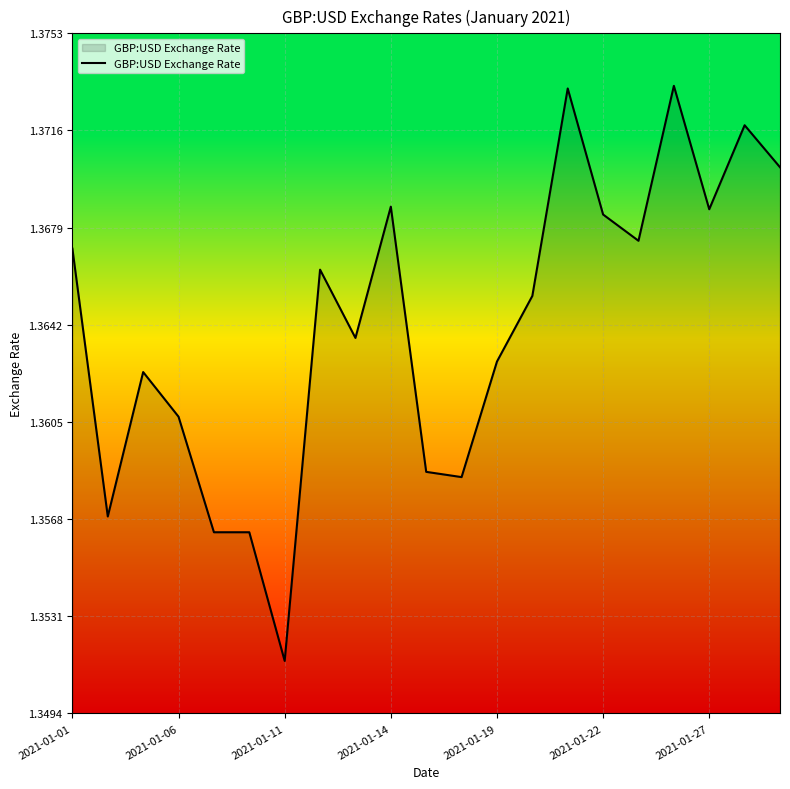

Is this an area chart (filled region under the line)?

Yes